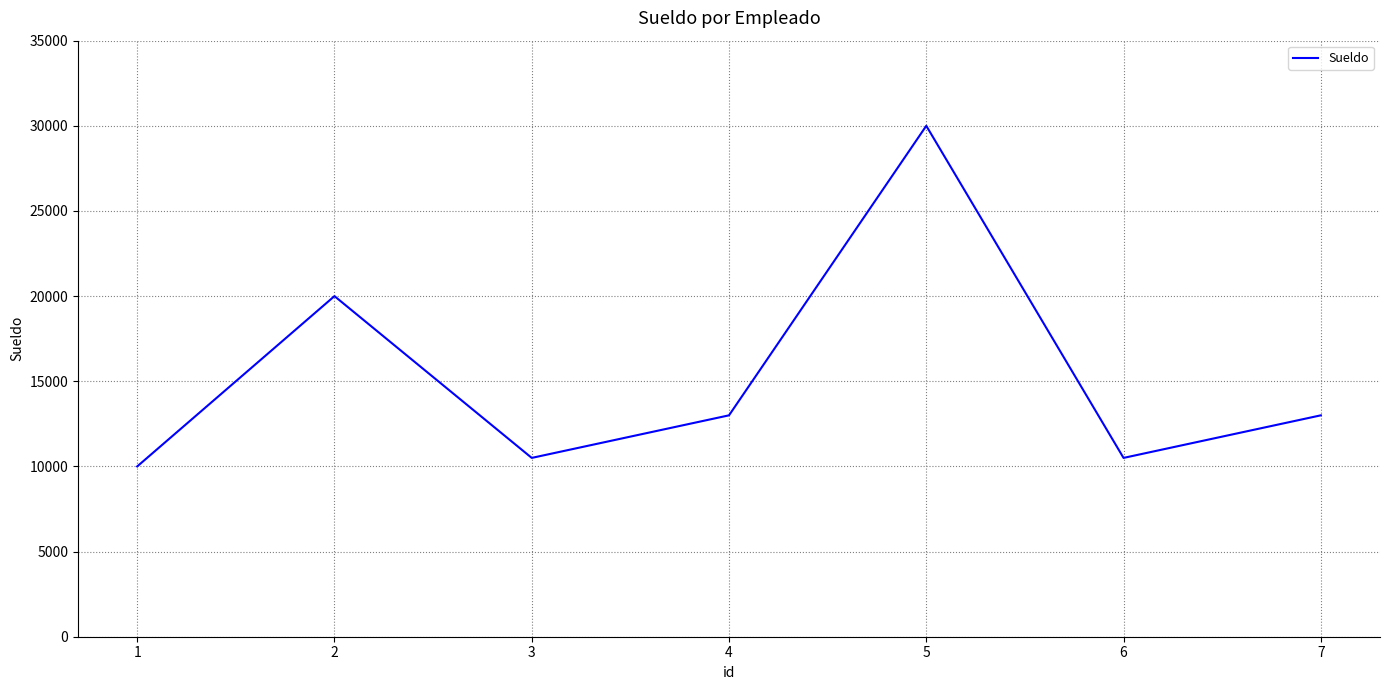

How many lines are shown in the chart?

1